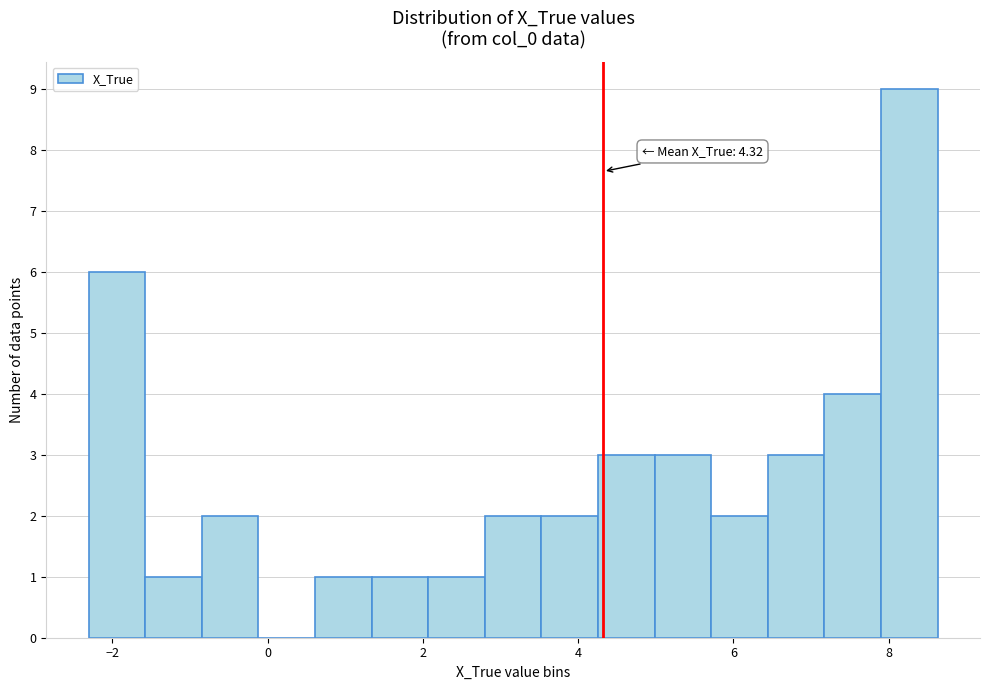

Around what value on the x-axis is the tallest bar? Give the approximate position of its centre, as read against the axis.

8.2